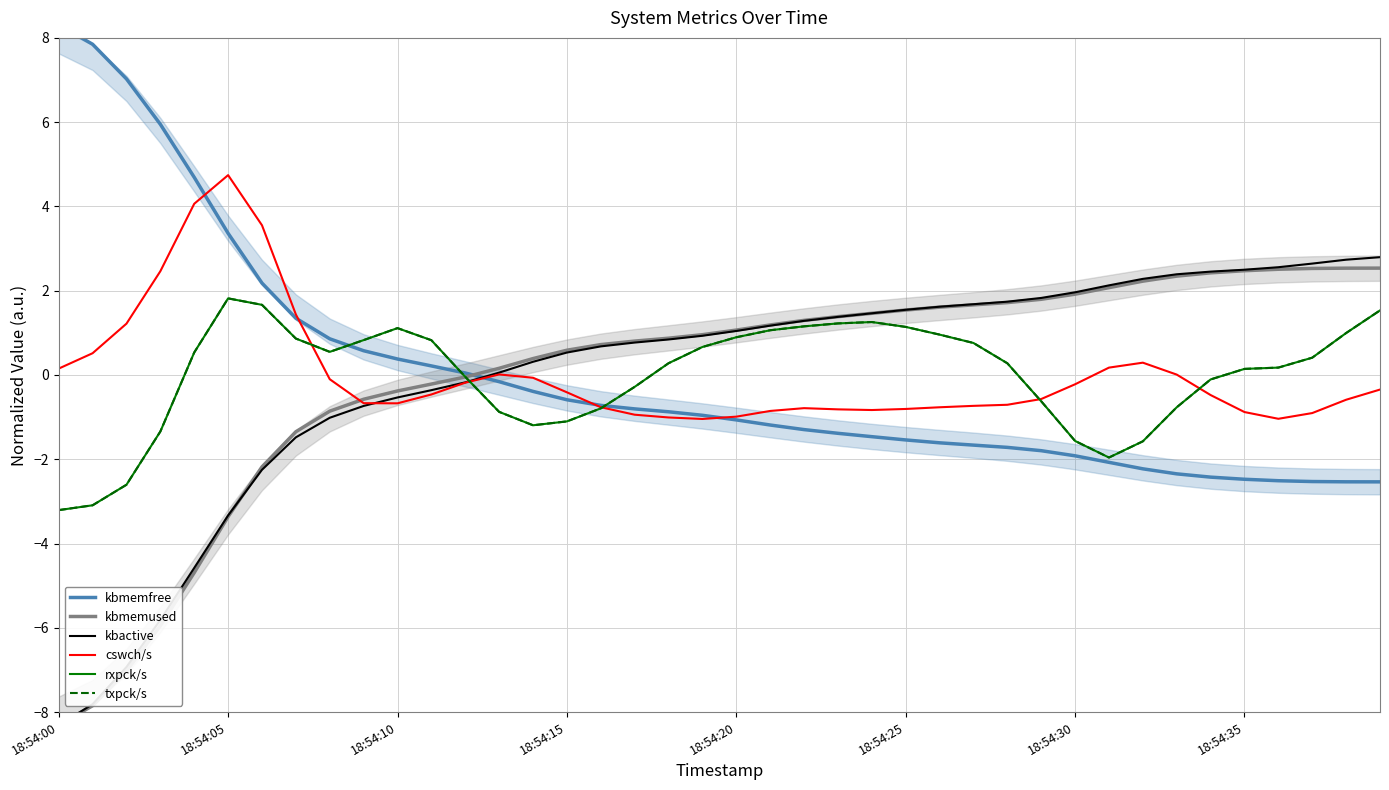

What is the difference between the rxpck/s values at 36 and 25?

1.0